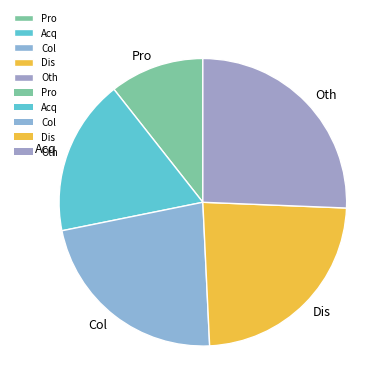

Do Dis and Acq together represent more than half of the pie?

No